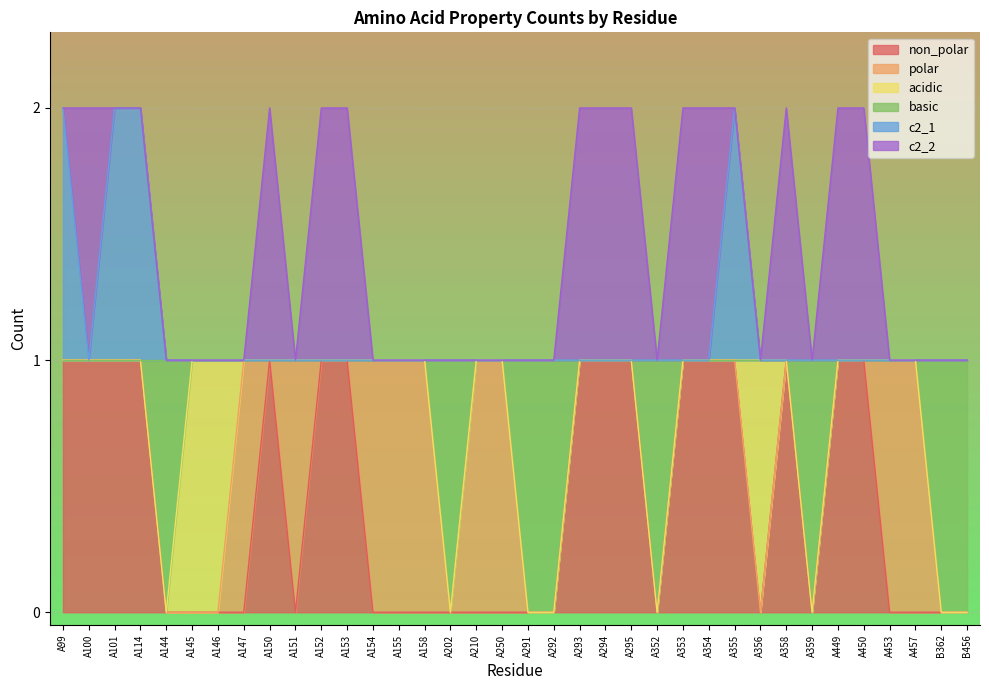

True or false: c2_1 and basic cross at least once.

False